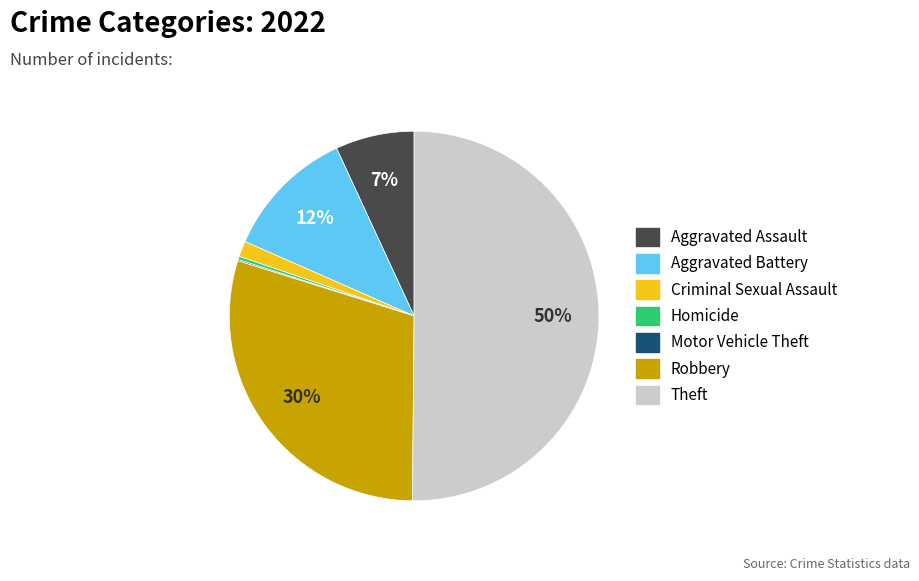

Which category accounts for the majority?

Theft